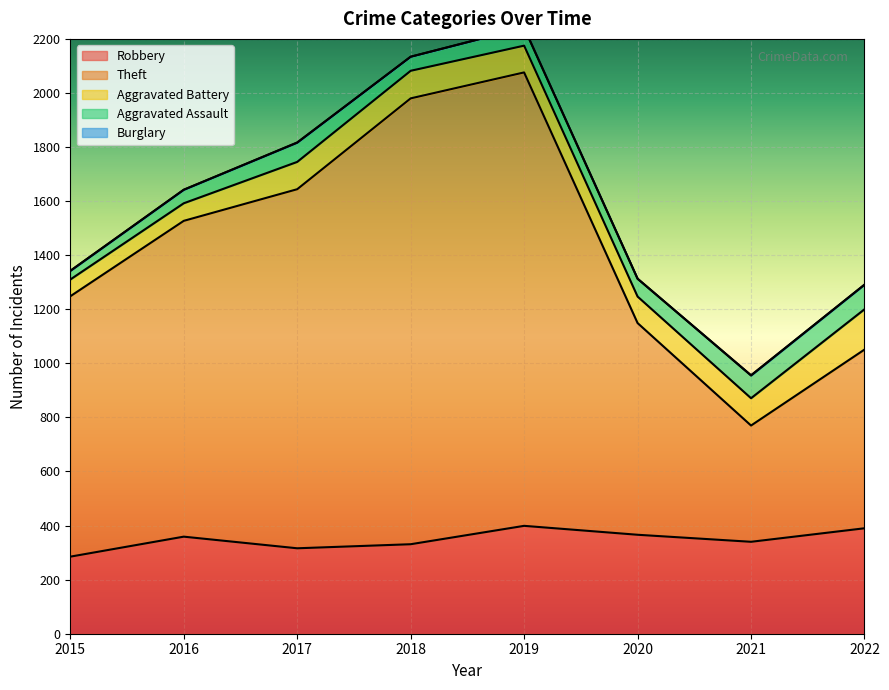

What is the spread (max minus min) of values at 2019?

1676